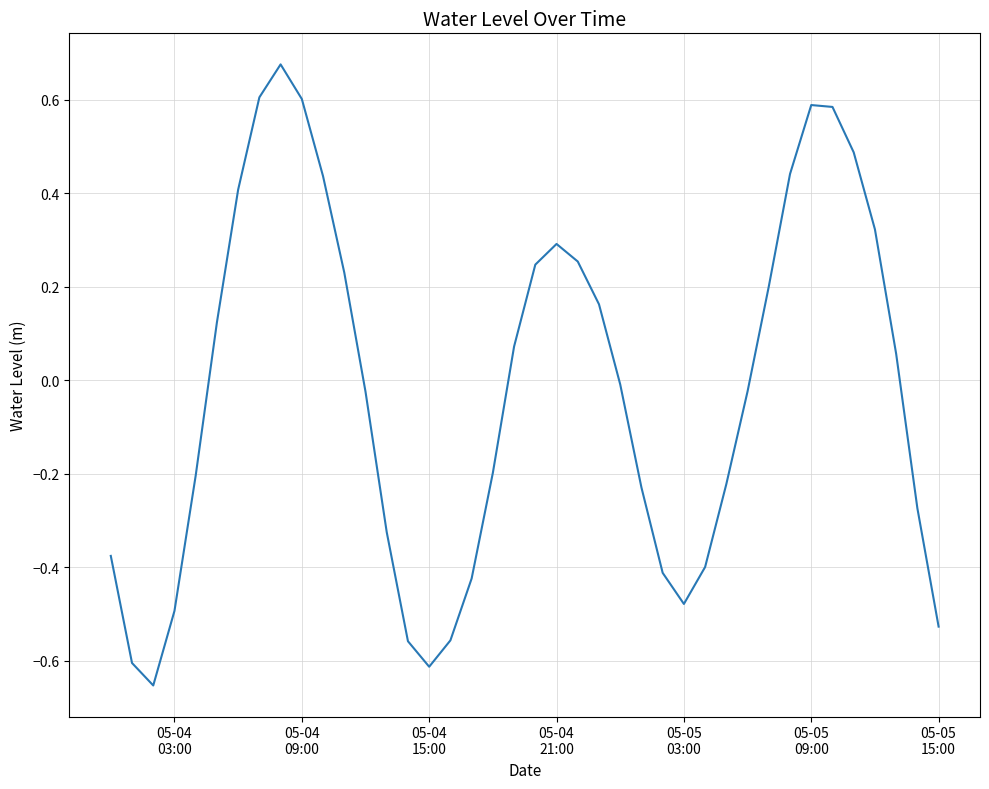

What is the difference between the maximum and minimum values?

1.3